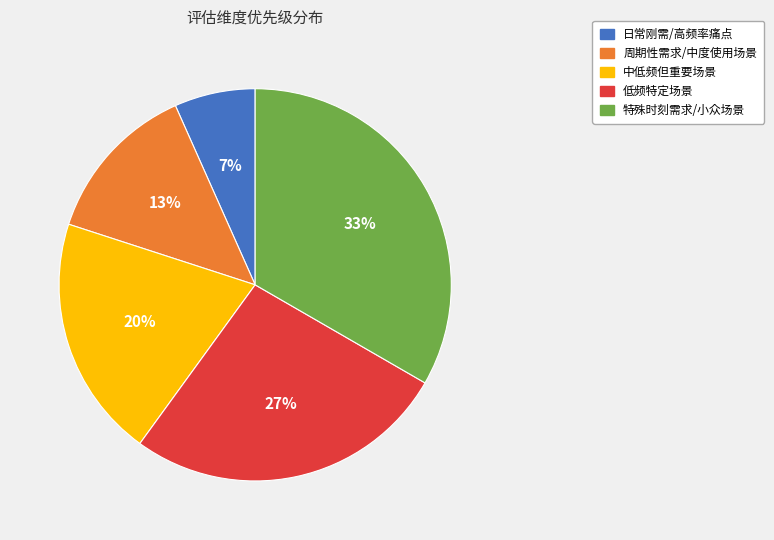

To the nearest percent, what portion does 日常刚需/高频率痛点 represent?

7%